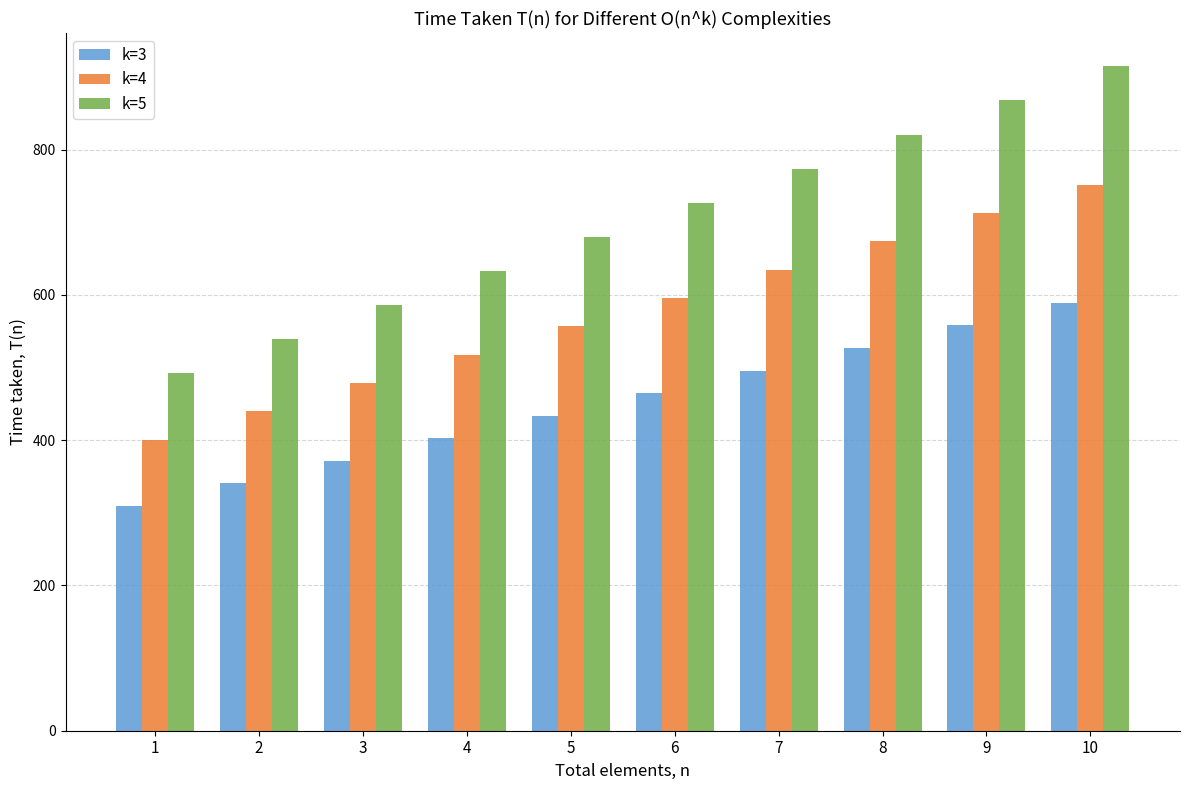

What is the difference between the second highest and minimum values in the k=5 series?

376